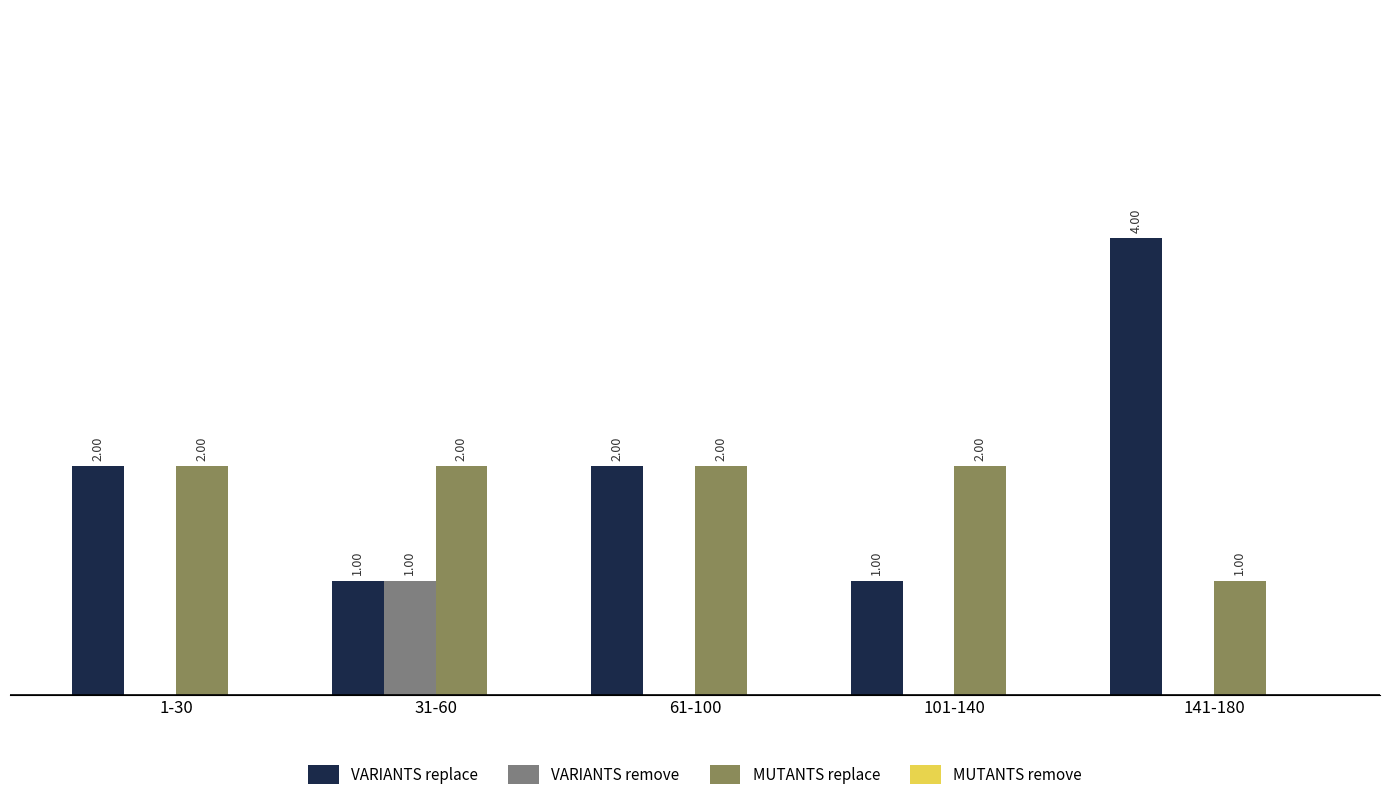

Which series has the largest total across all categories?

VARIANTS replace